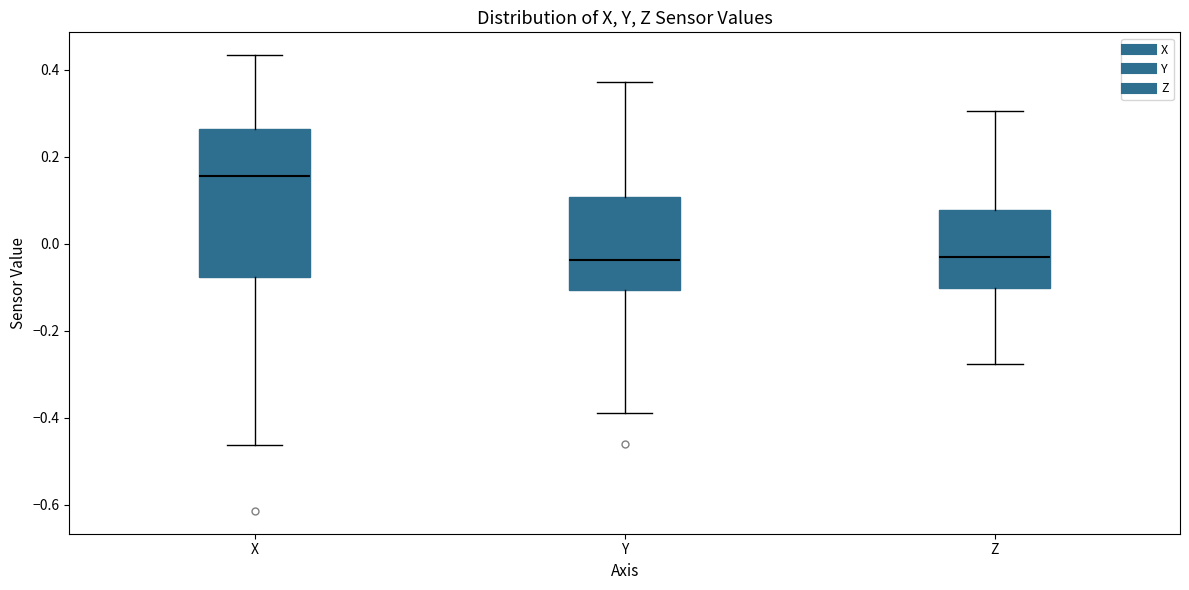

Which box's median line is the highest?

X